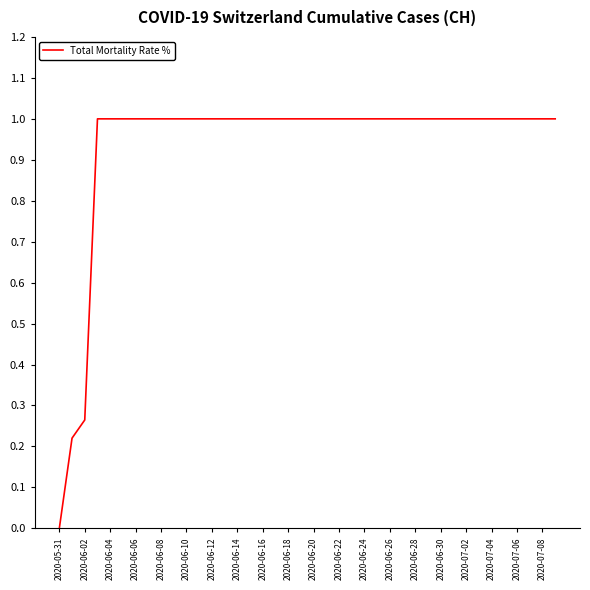

What is the difference between the maximum and minimum values?

1.0